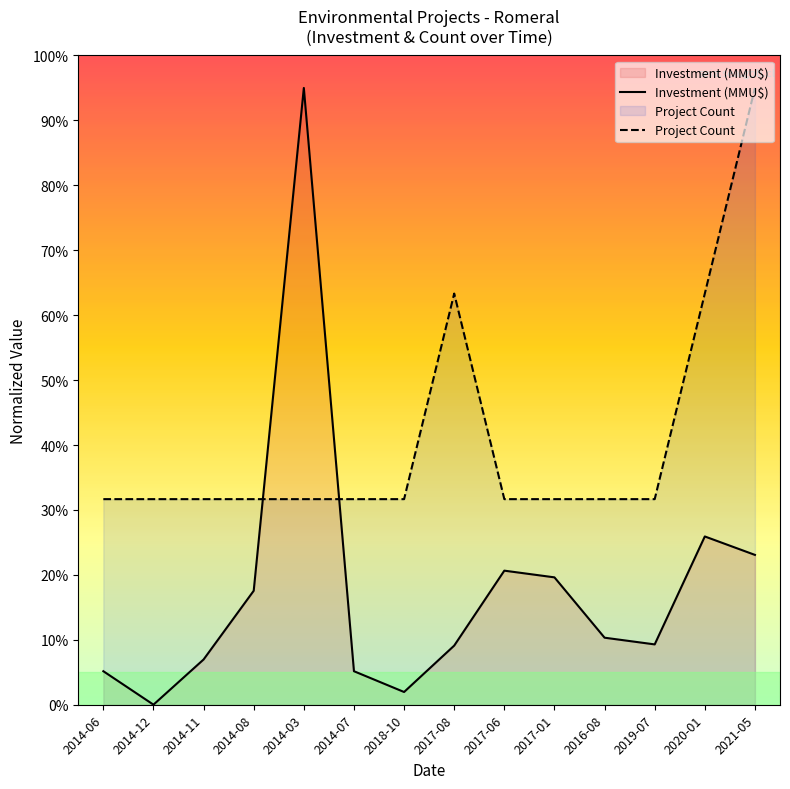

Reading left to right, list all the values displayed in this chart.

Investment (MMU$): 5.2	0.0	7.0	17.6	95.0	5.2	2.0	9.1	20.7	19.6	10.3	9.3	25.9	23.1
Project Count: 31.7	31.7	31.7	31.7	31.7	31.7	31.7	63.3	31.7	31.7	31.7	31.7	63.3	95.0